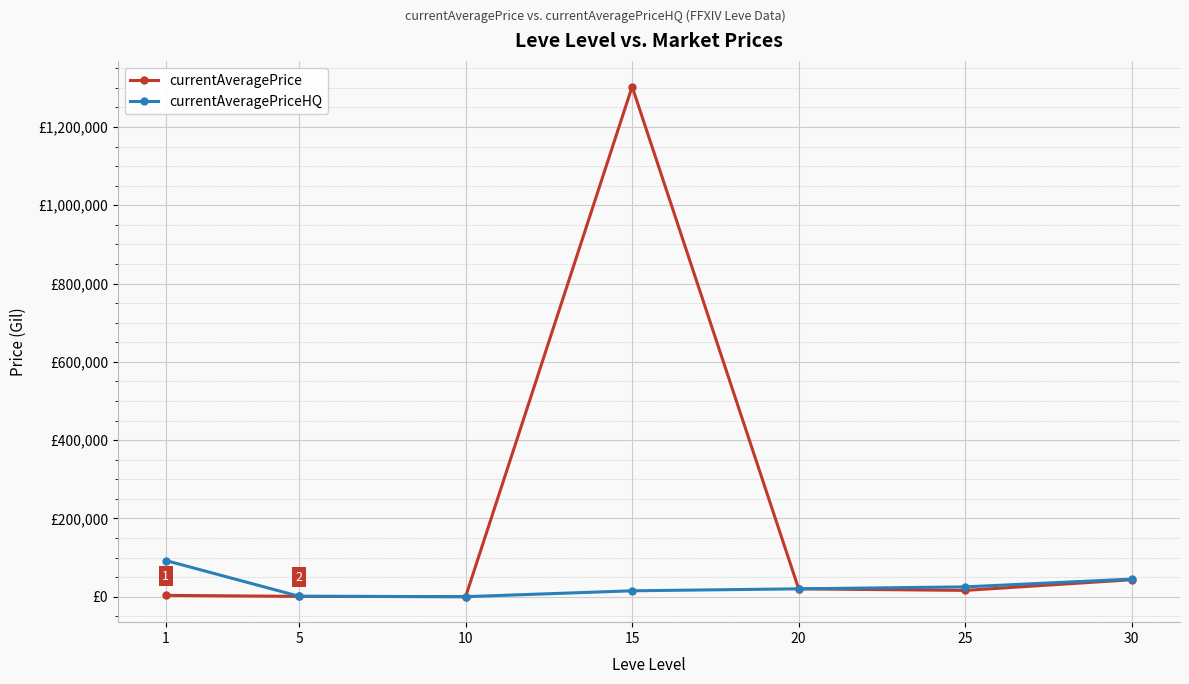

Reading left to right, transcribe all the data shown in this chart.

currentAveragePrice: 3307.0	750.0	0.0	1302998.2	20000.0	15999.0	43292.3
currentAveragePriceHQ: 92300.0	1000.0	0.0	14999.0	20000.0	24999.0	44938.5